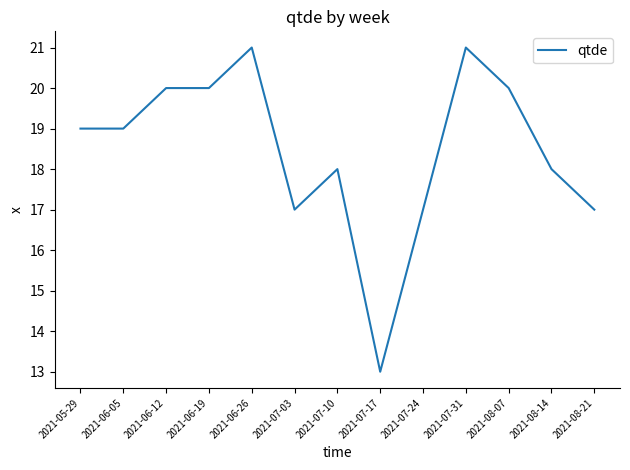

The value at 2021-05-29 is 19. True or false?

True